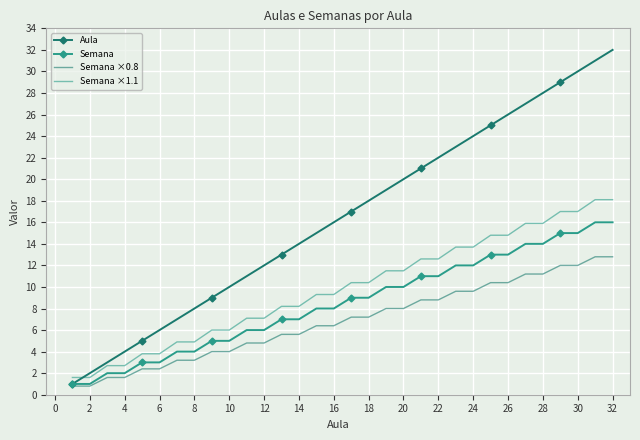

What is the maximum value shown in the chart?

32.0